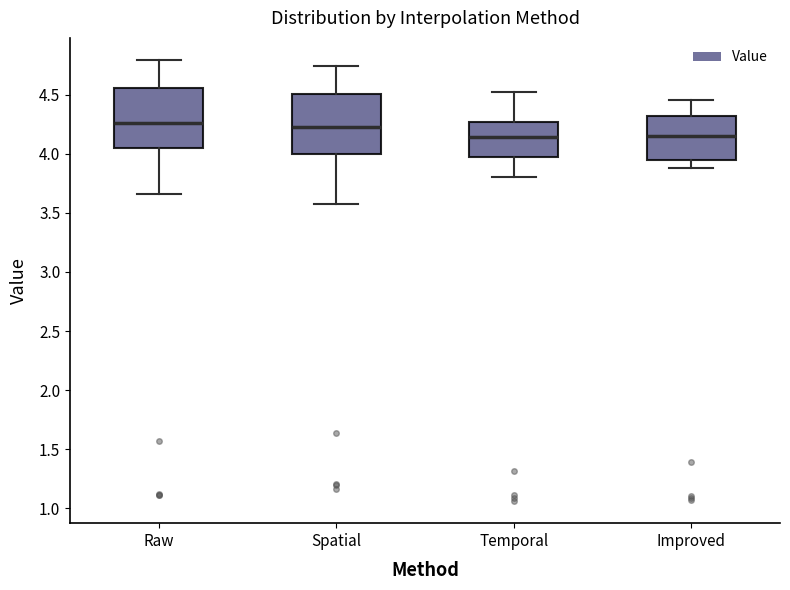

Reading left to right, transcribe this box plot: for each box, give where its median line is, the range the box spans, and where its two whiskers end, as read against the y-axis. The values are not printed on the chart, so give them approximately, as read against the axis.

Raw: median 4.25, box 4.05 to 4.55, whiskers 3.65 to 4.80
Spatial: median 4.25, box 4.00 to 4.50, whiskers 3.55 to 4.75
Temporal: median 4.15, box 4.00 to 4.25, whiskers 3.80 to 4.50
Improved: median 4.15, box 3.95 to 4.30, whiskers 3.90 to 4.45